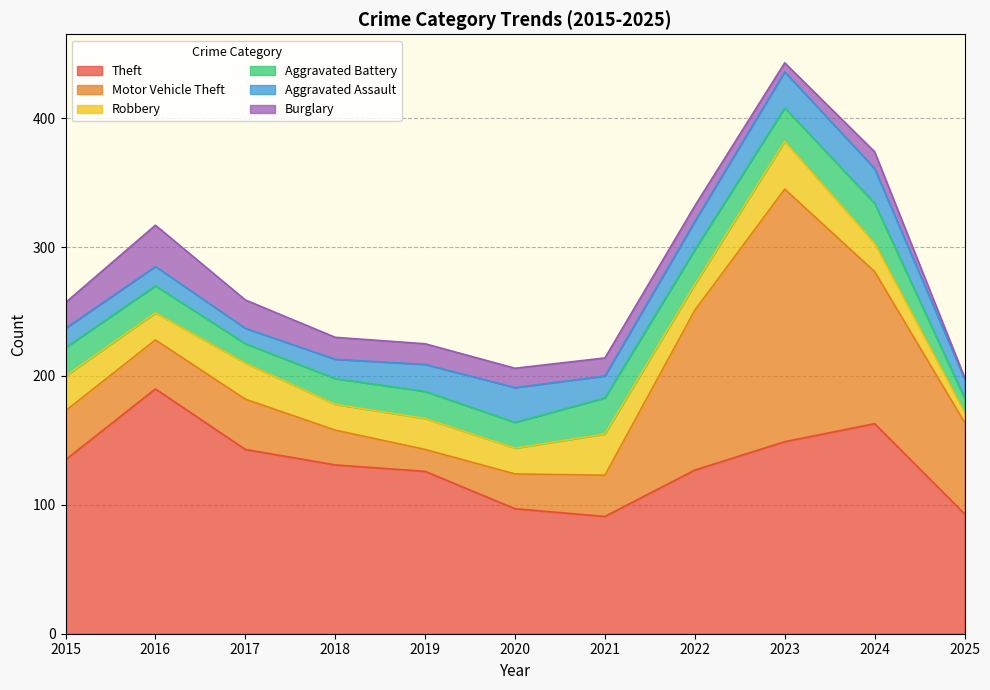

At which category does Motor Vehicle Theft reach its first local valley?

2019